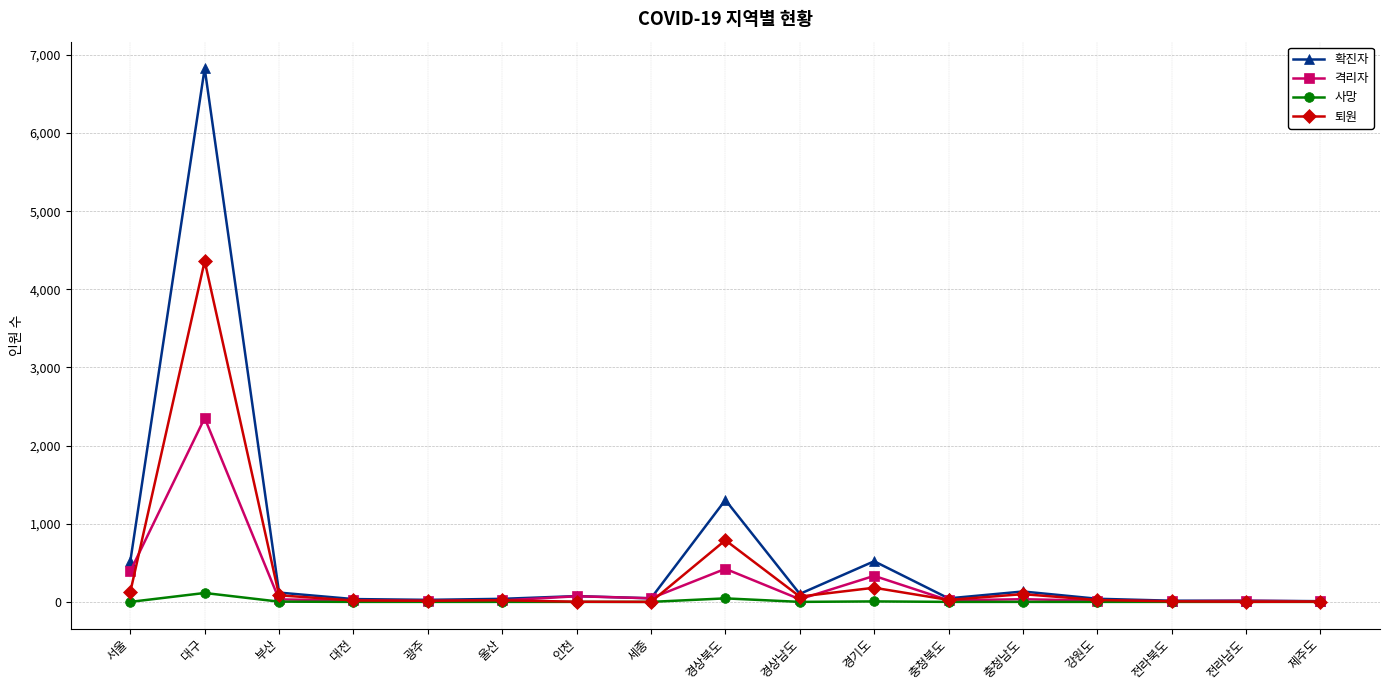

What is the difference between the second highest and minimum values in the 격리자 series?

417